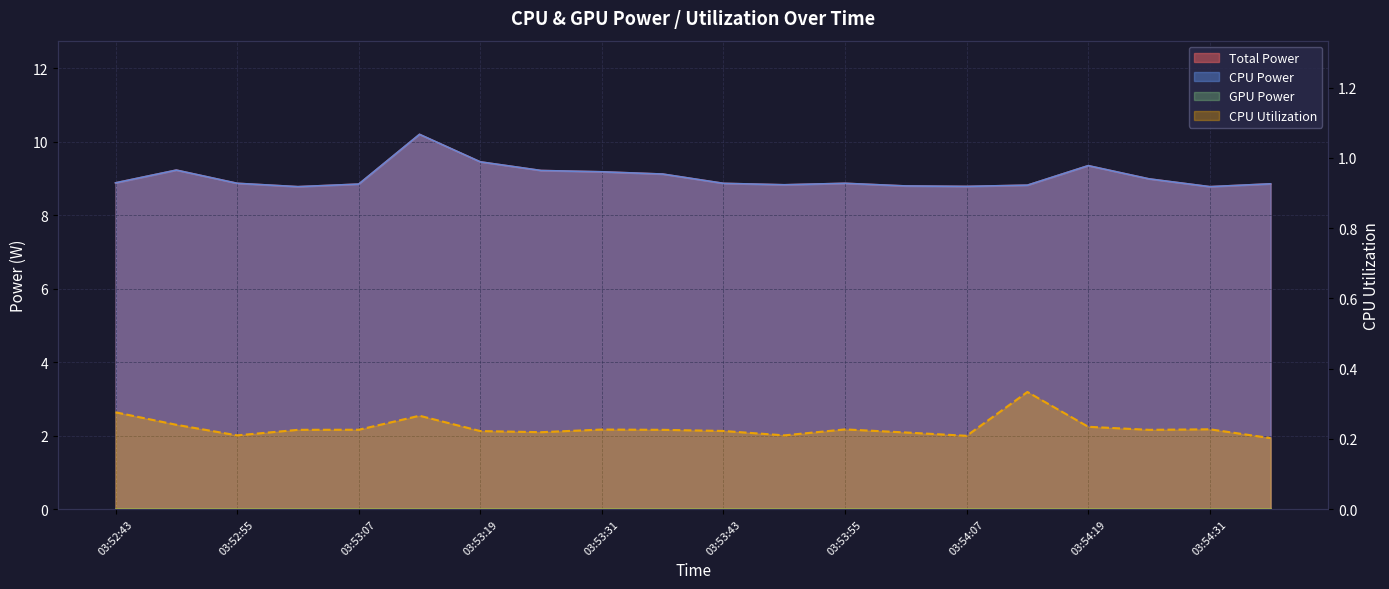

What is the maximum value for CPU Power?

10.2